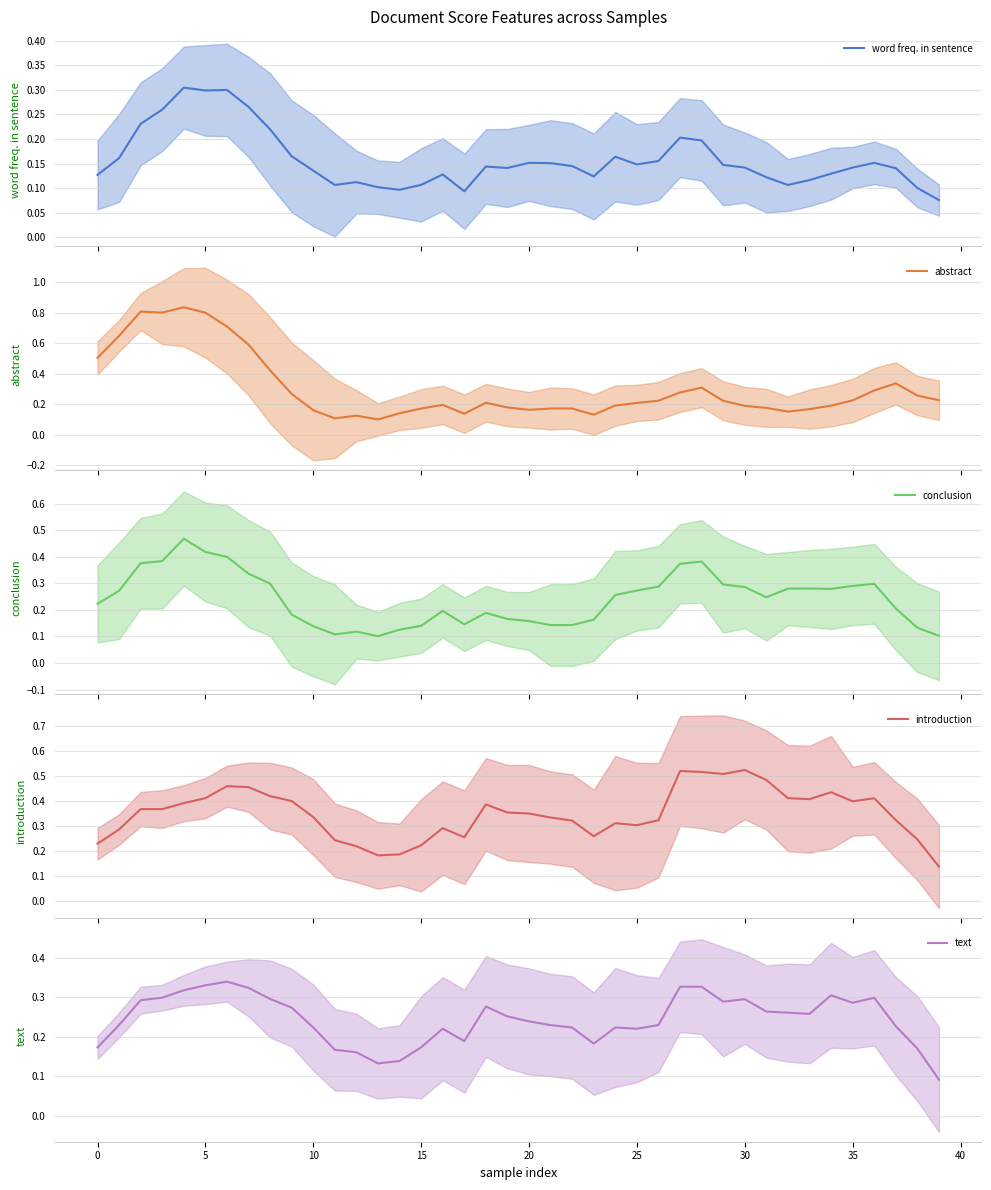

Does the chart display data point markers on the line(s)?

No